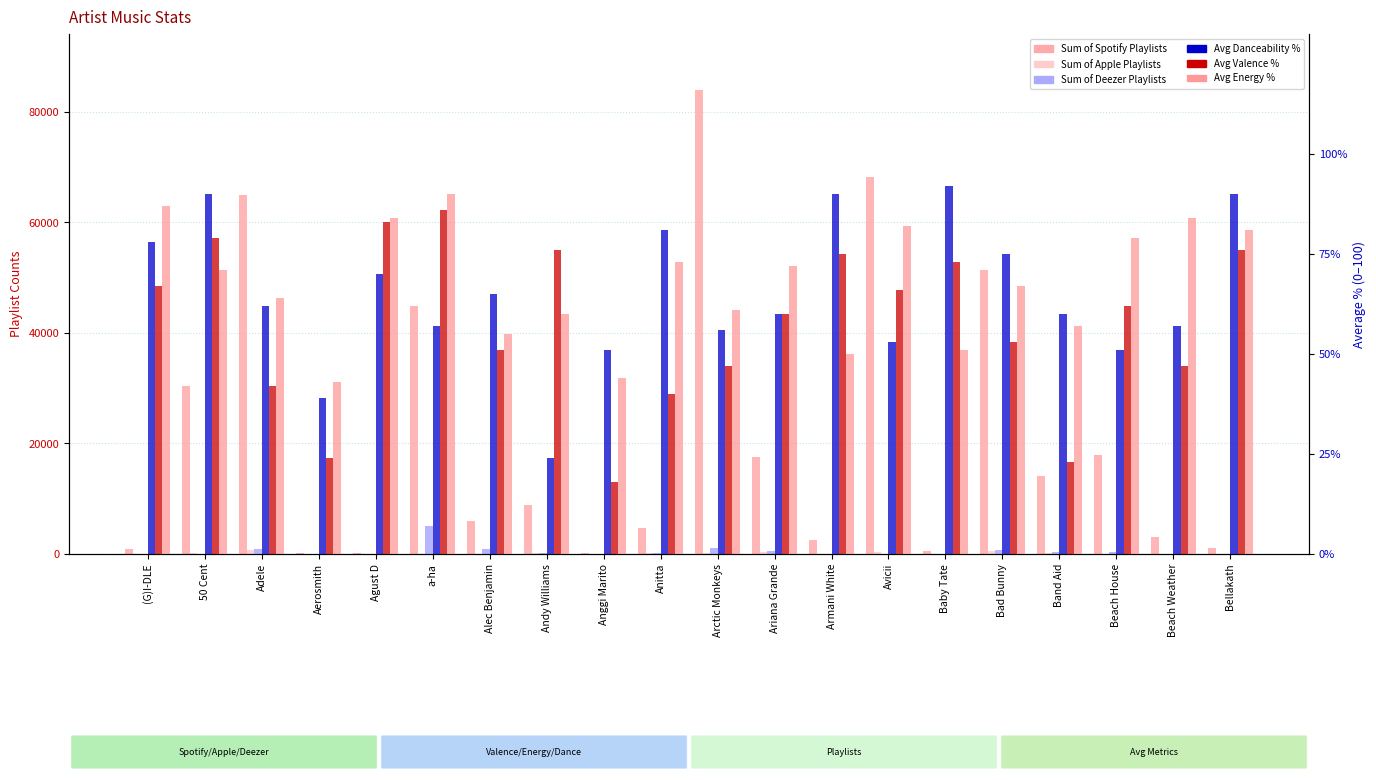

Rank the series by their maximum value, from highest to lowest.

Sum of Spotify Playlists, Sum of Deezer Playlists, Sum of Apple Playlists, Avg Danceability %, Avg Energy %, Avg Valence %